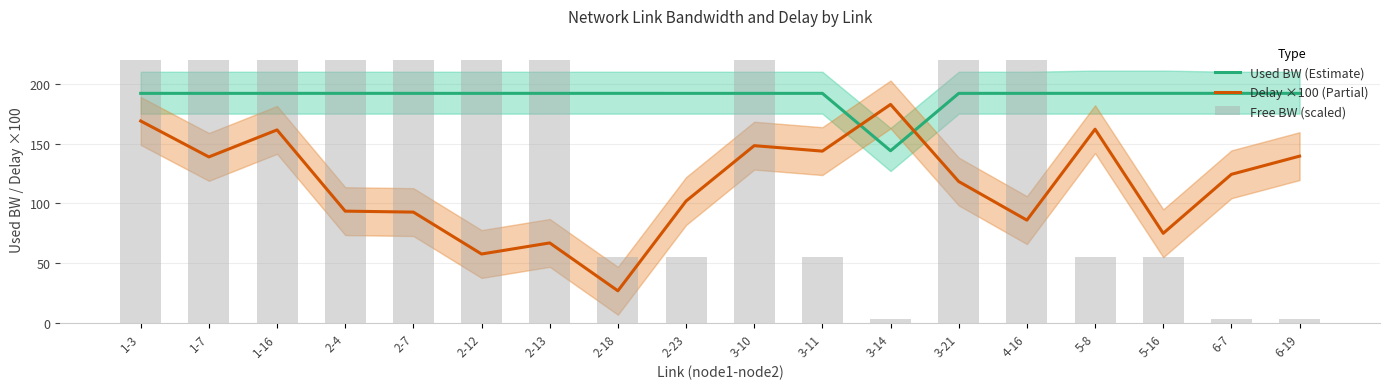

What are all the series names shown in the legend?

Used BW (Estimate), Delay ×100 (Partial), Free BW (scaled)